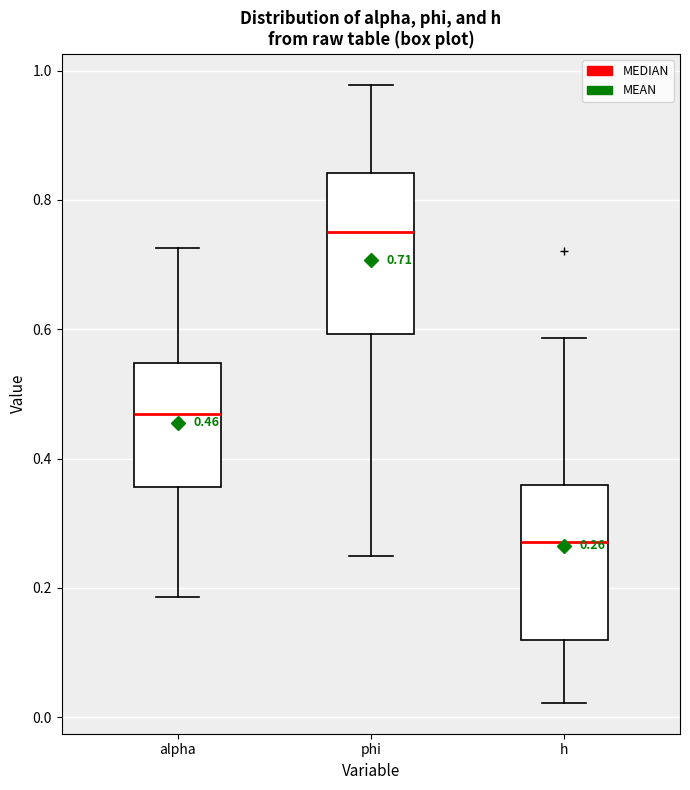

Which box's median line is the highest?

phi